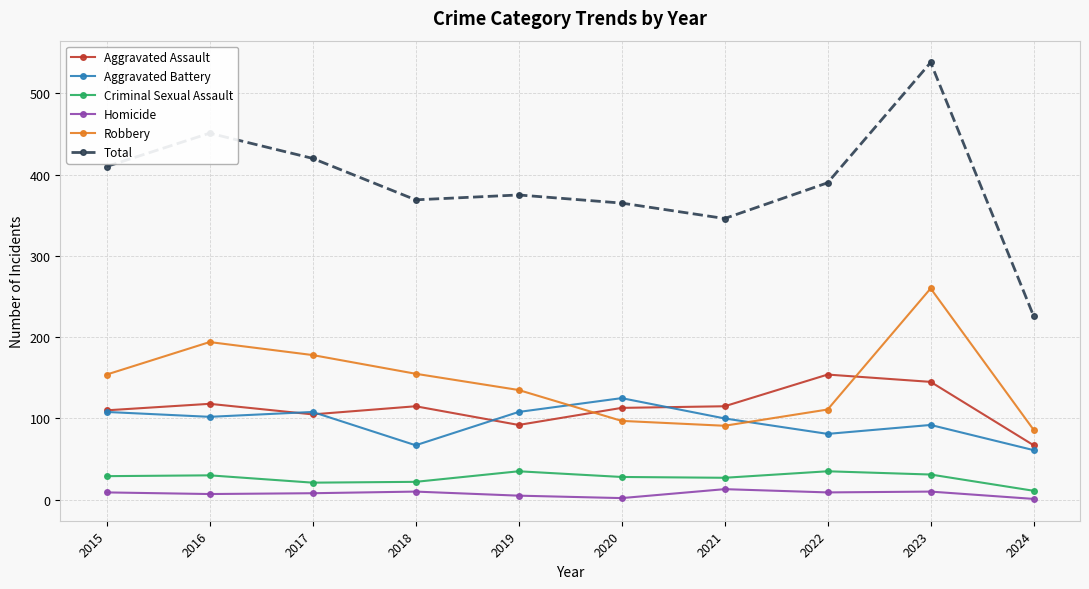

Which series has the widest spread of values?

Total